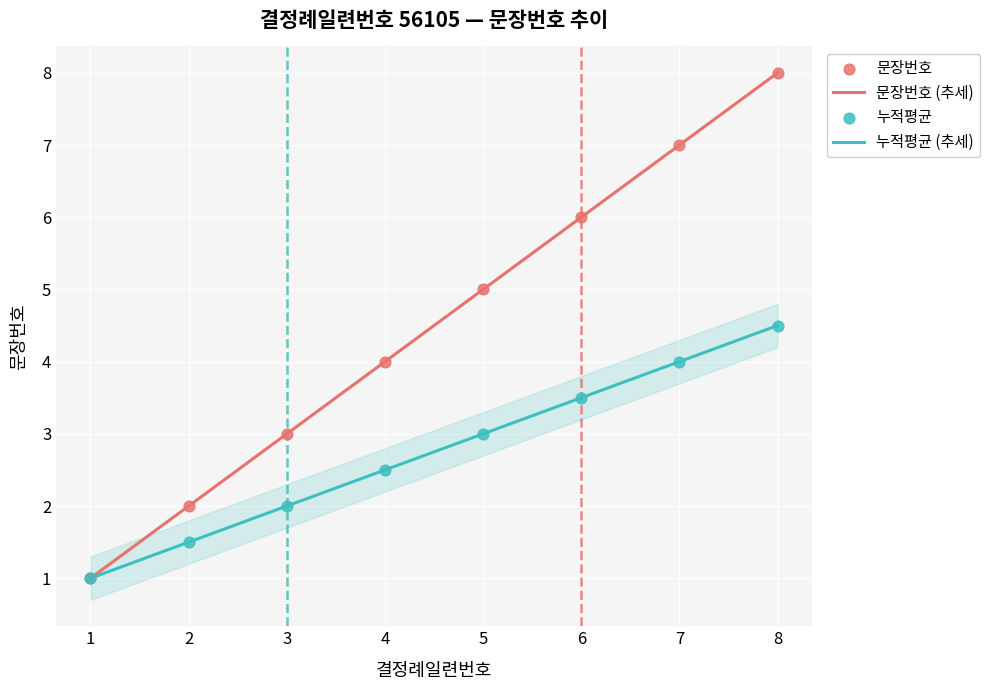

Approximately how many times larger is the value at 7 compared to 4?

1.8